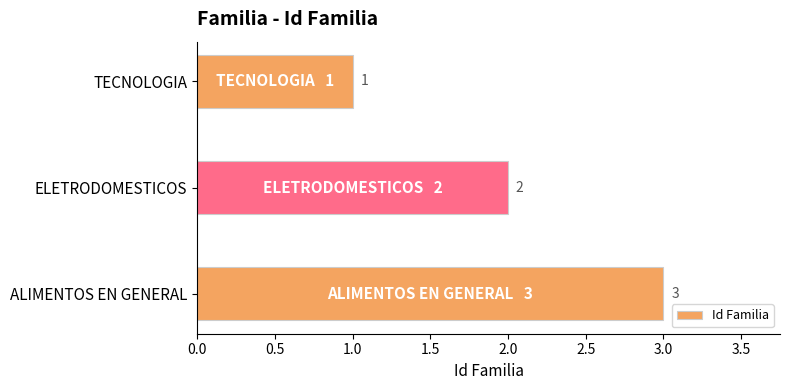

True or false: the data shows 1 at TECNOLOGIA.

True